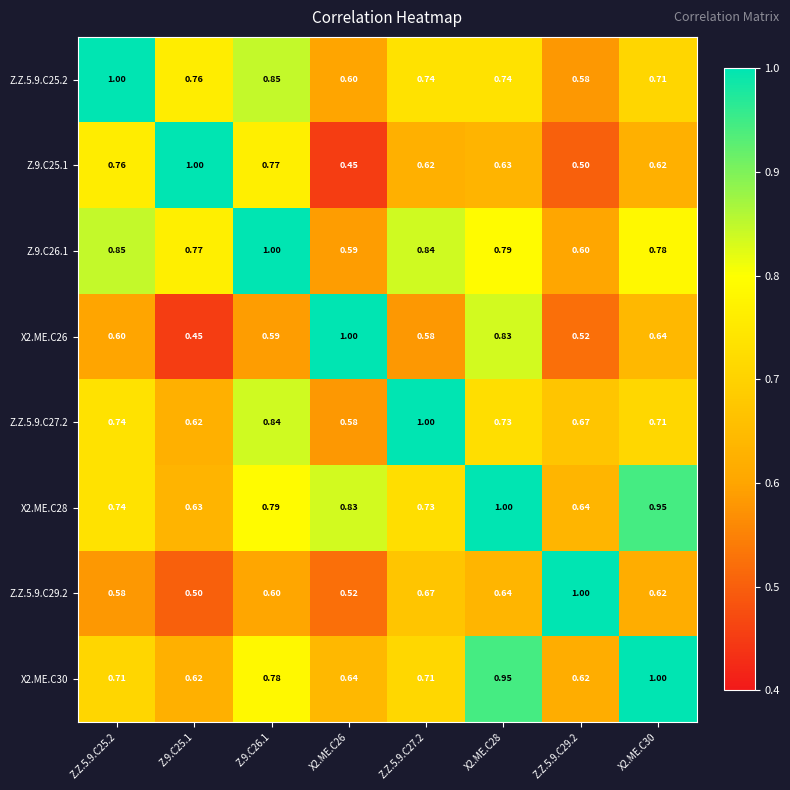

Is the value of X2.ME.C26 at X2.ME.C28 greater than the value of X2.ME.C28 at Z.Z.5.9.C27.2?

Yes